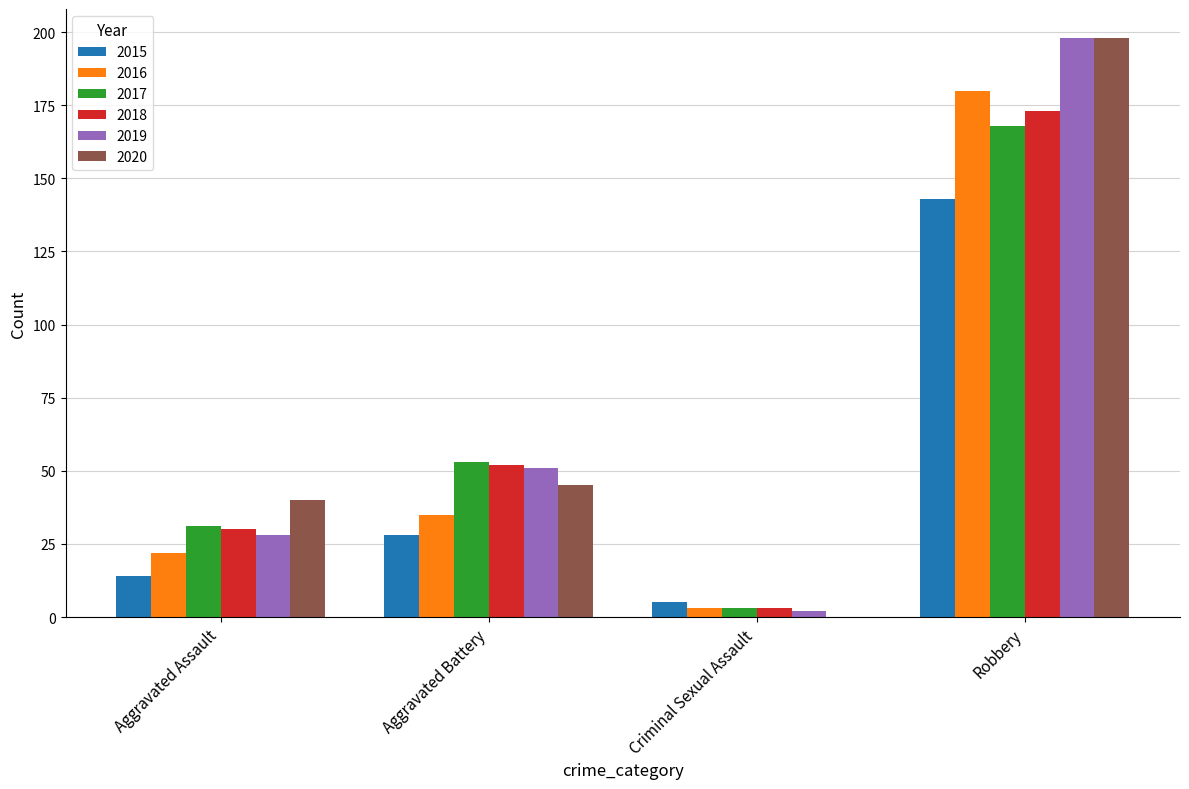

The 2015 series shows 143 at Robbery. True or false?

True